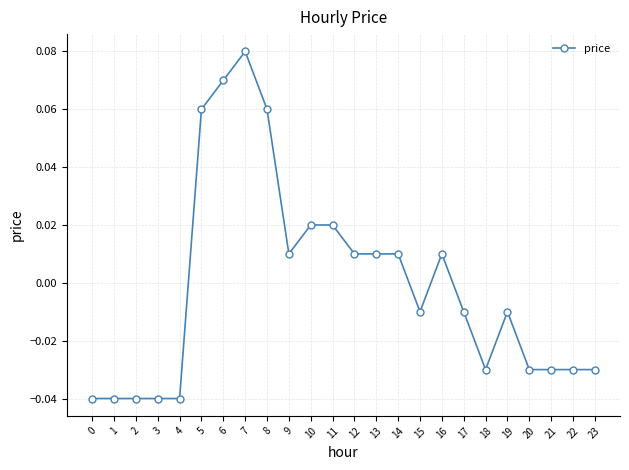

Where does the data first go above 0?

5